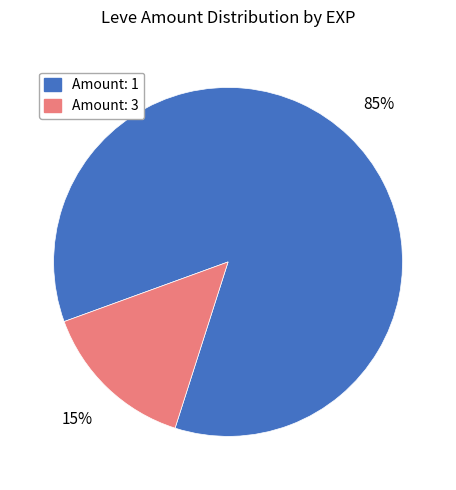

Which has a higher value, Amount: 1 or Amount: 3?

Amount: 1